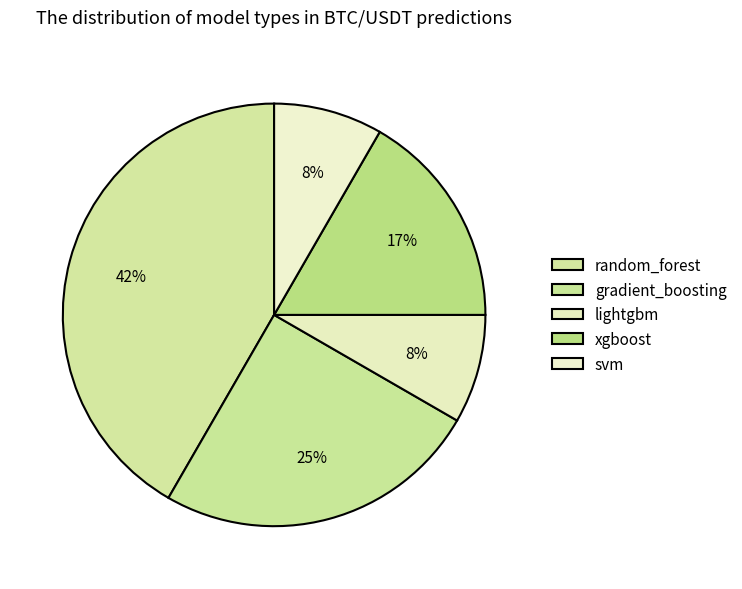

Count the number of slices in the pie.

5